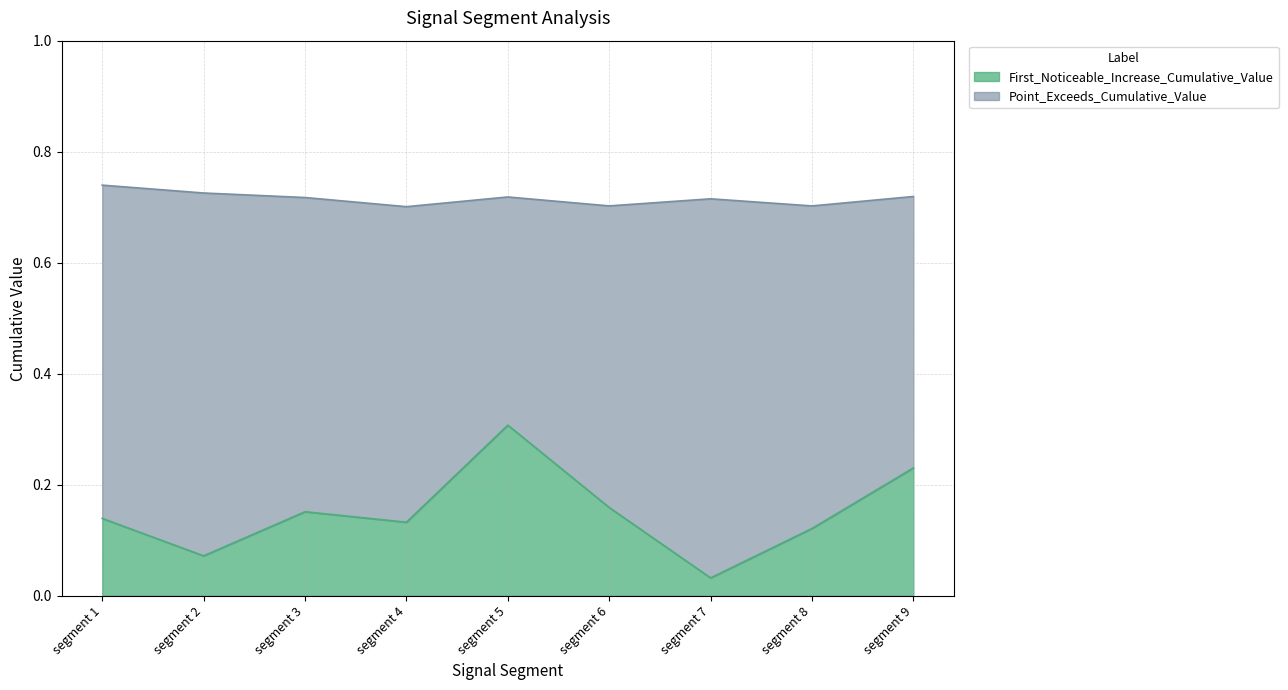

Reading right to left, list all the values displayed in this chart.

First_Noticeable_Increase_Cumulative_Value: segment 9=0.2	segment 8=0.1	segment 7=0.0	segment 6=0.2	segment 5=0.3	segment 4=0.1	segment 3=0.2	segment 2=0.1	segment 1=0.1
Point_Exceeds_Cumulative_Value: segment 9=0.7	segment 8=0.7	segment 7=0.7	segment 6=0.7	segment 5=0.7	segment 4=0.7	segment 3=0.7	segment 2=0.7	segment 1=0.7